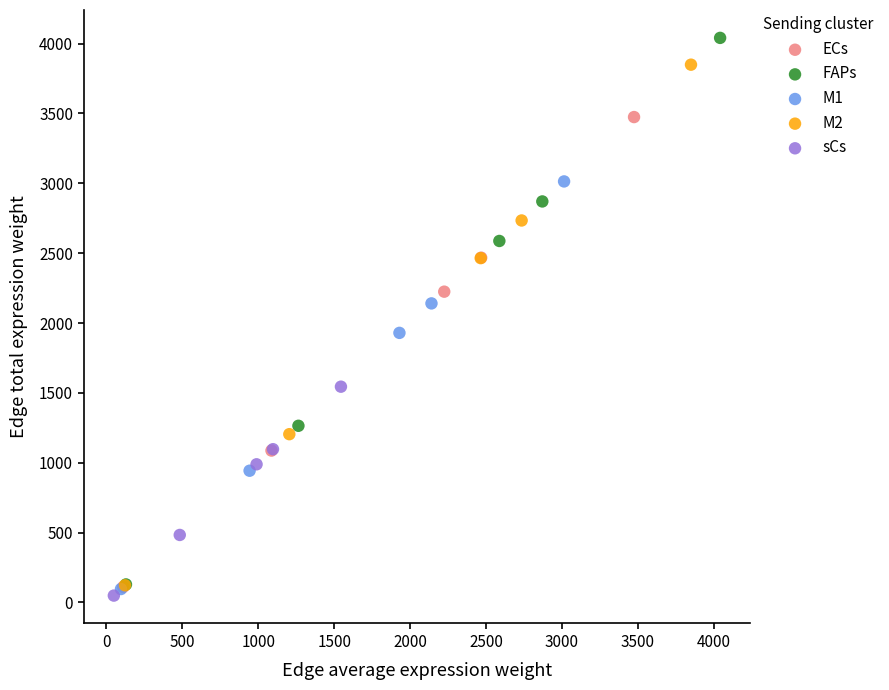

Which series contains the highest Y value?

FAPs